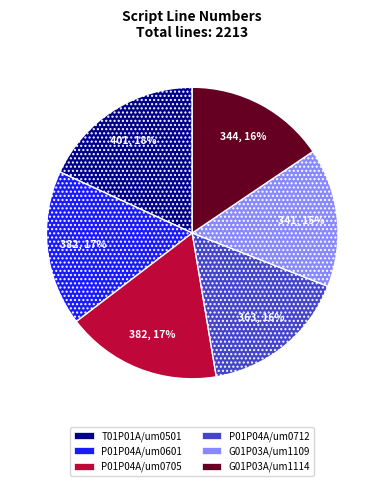

Is there a majority slice in this chart?

No